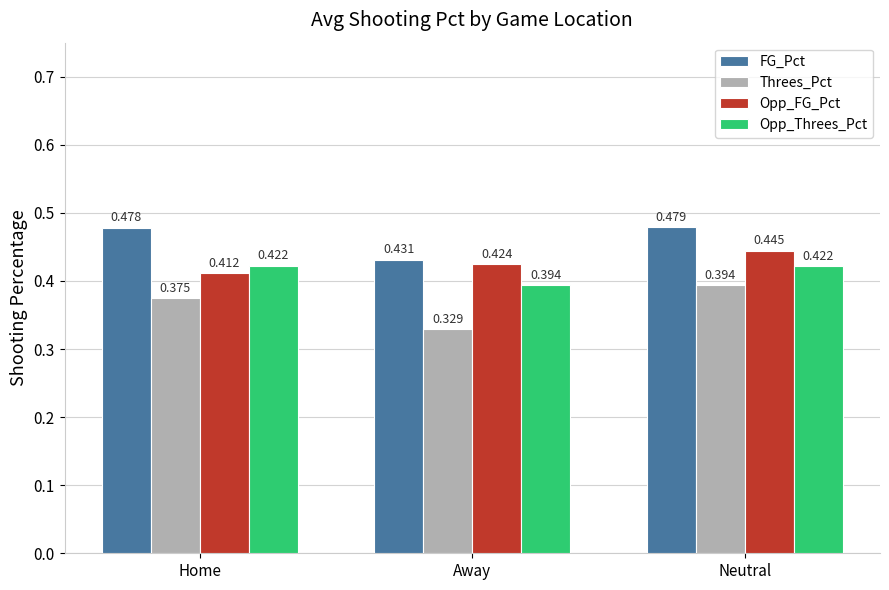

Is the value of FG_Pct at Away greater than the value of Opp_Threes_Pct at Neutral?

Yes